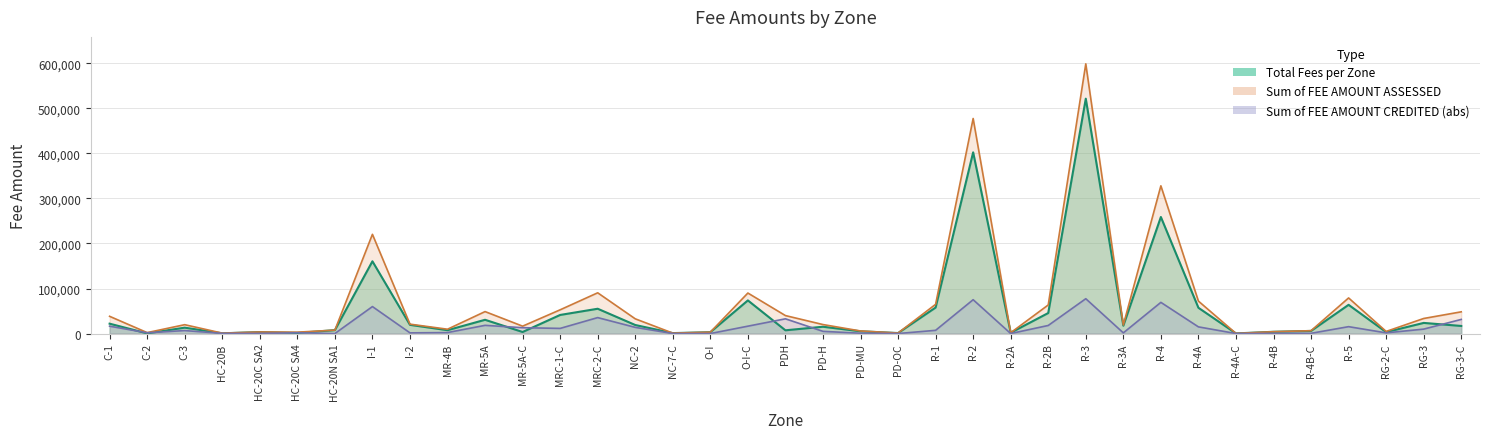

Rank the series at R-2A from highest to lowest value.

Sum of FEE AMOUNT ASSESSED, Total Fees per Zone, Sum of FEE AMOUNT CREDITED